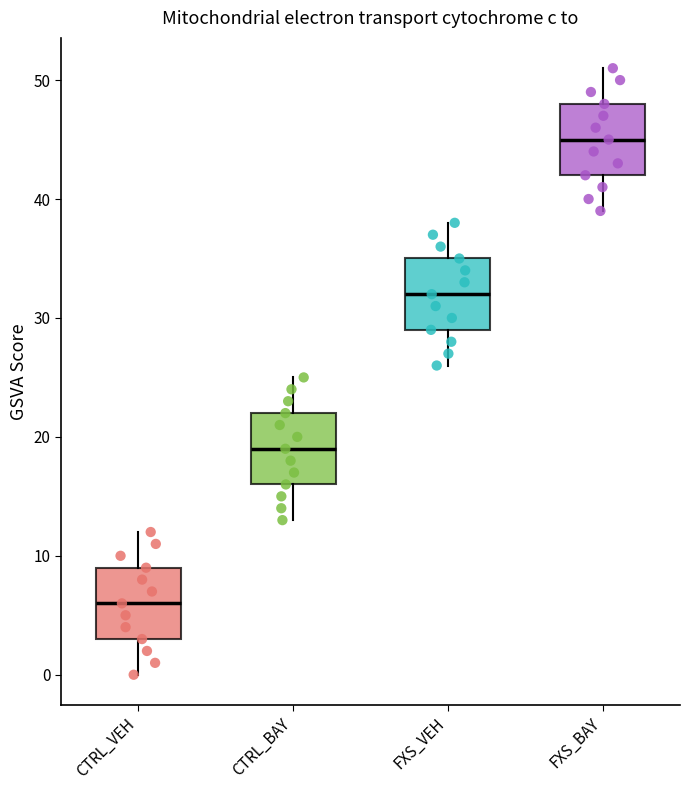

Where does the lower whisker of the box for FXS_BAY end on the y-axis? The values are not printed on the chart, so give them approximately, as read against the axis.

39